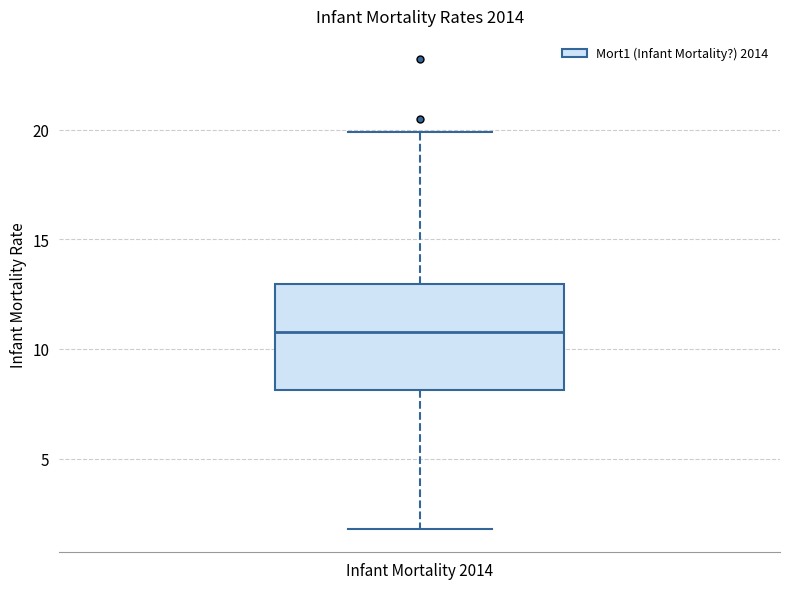

Where does the median line of the box for Infant Mortality 2014 sit on the y-axis? The values are not printed on the chart, so give them approximately, as read against the axis.

11